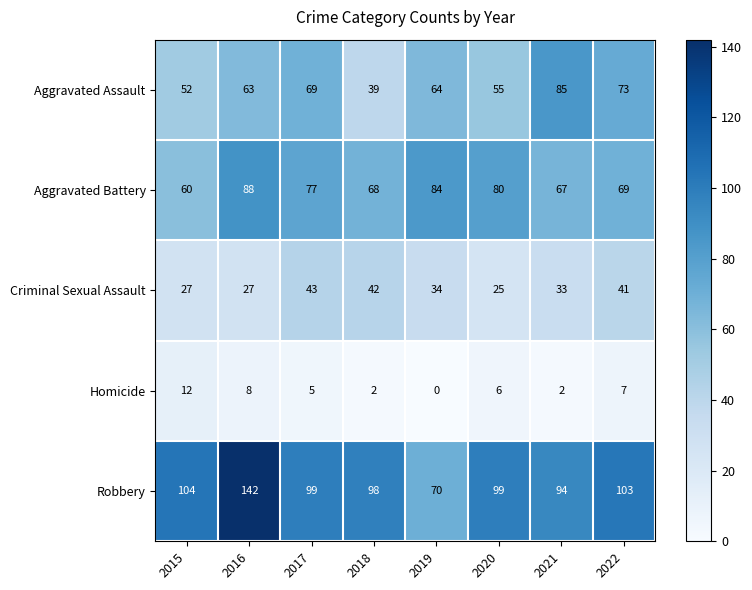

At 2020, list the series in order from smallest to largest.

Homicide, Criminal Sexual Assault, Aggravated Assault, Aggravated Battery, Robbery